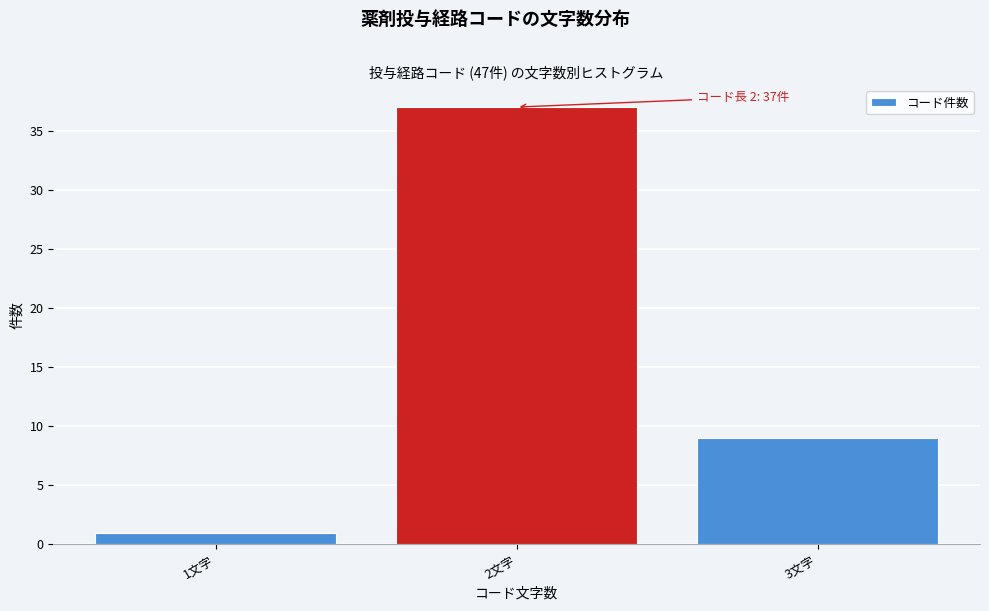

Reading left to right, what are all the values shown in this chart?

1文字=1	2文字=37	3文字=9